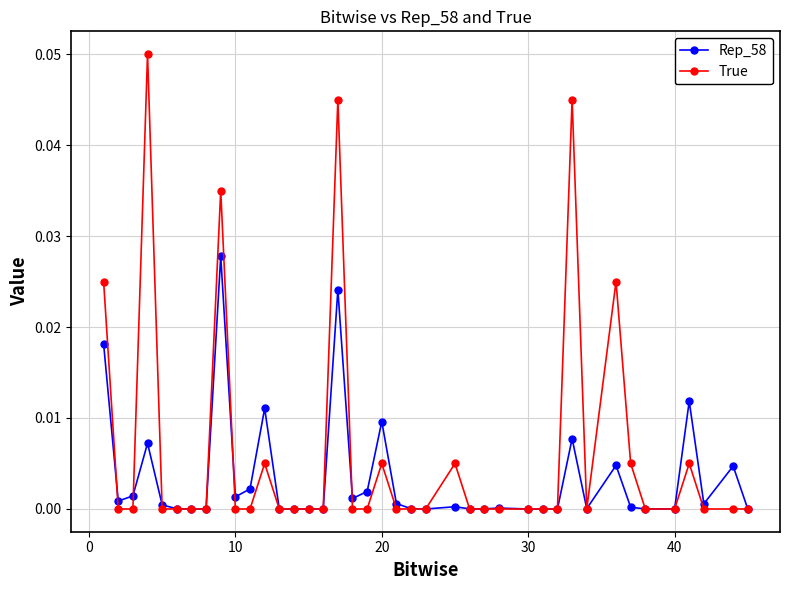

True or false: Rep_58 has more than 0 points higher than both neighbors.

True